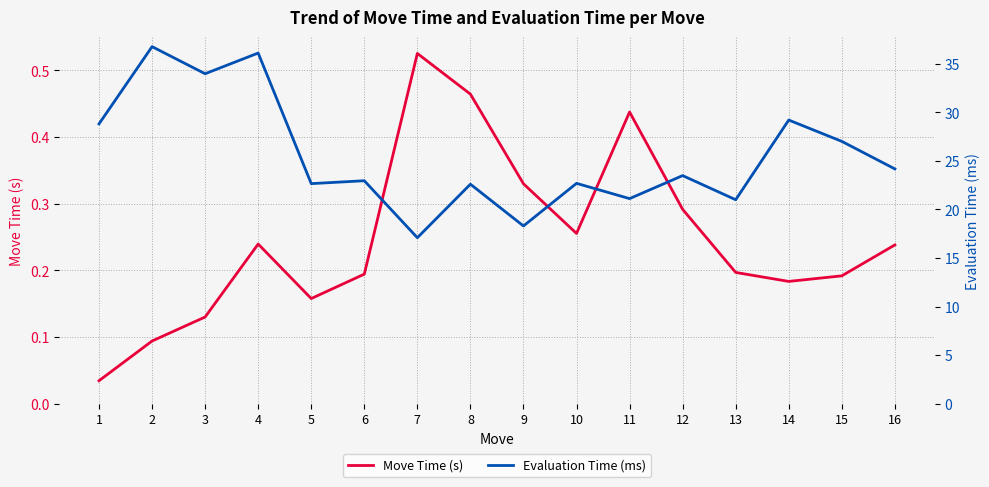

What is the difference between the maximum and second lowest values in the Evaluation Time (ms) series?

18.5